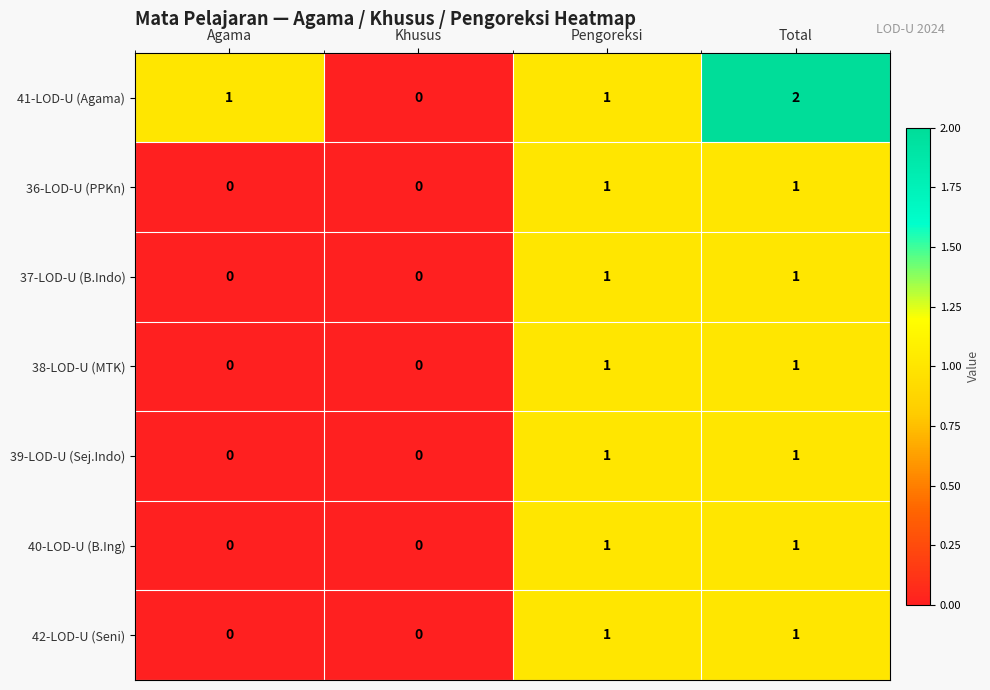

Which series has the widest spread of values?

41-LOD-U (Agama)